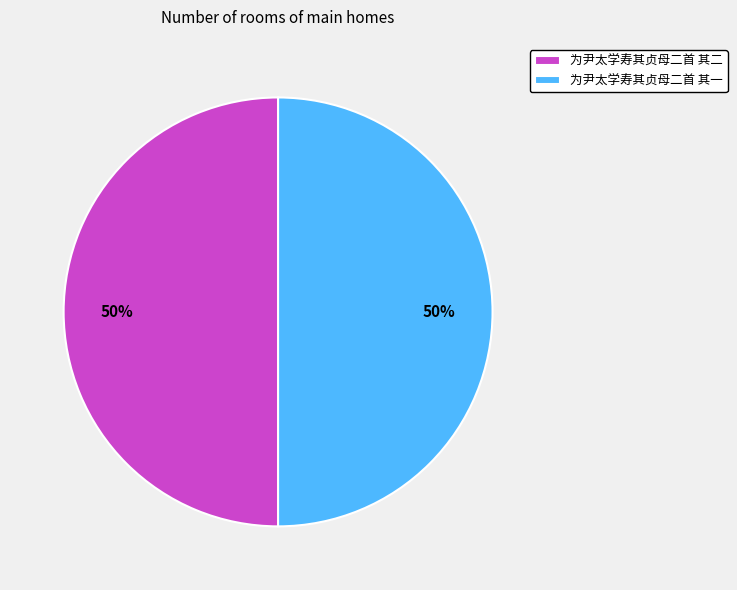

The 为尹太学寿其贞母二首 其一 slice represents 55% of the pie. True or false?

False